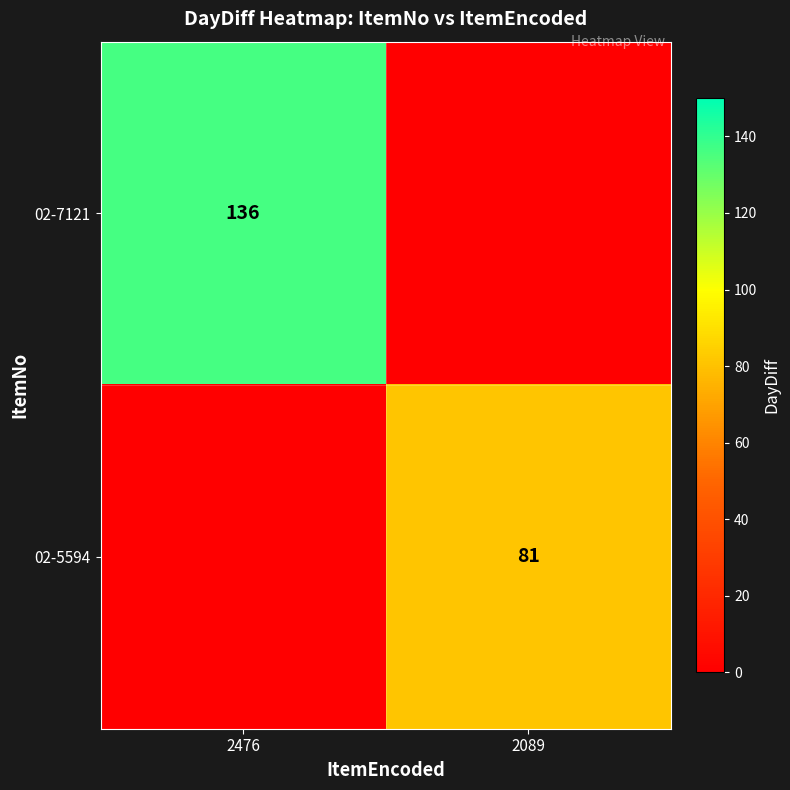

Is it true that 02-5594 equals 141 at 2089?

False